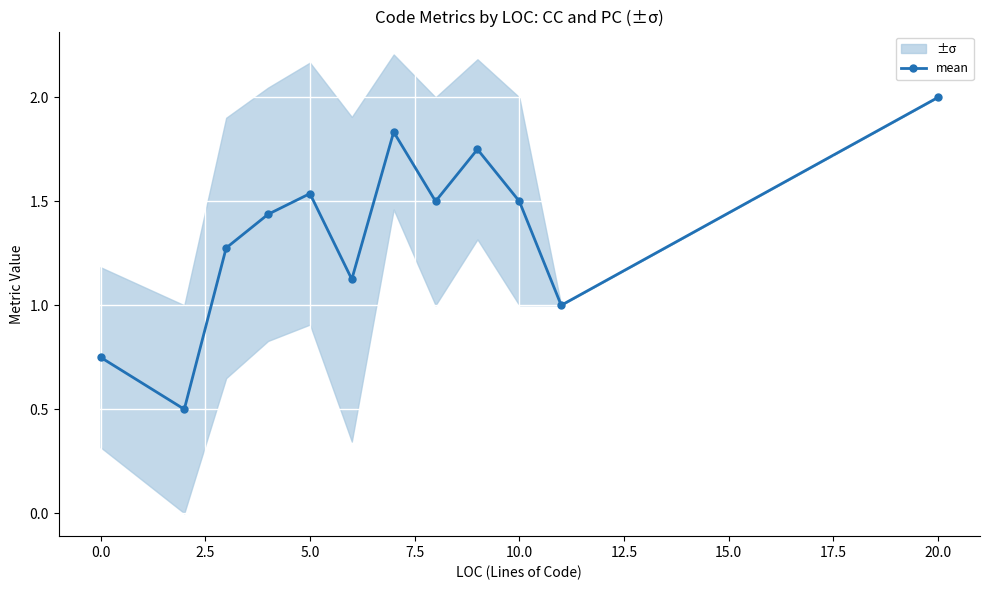

Reading left to right, transcribe all the data shown in this chart.

0.8	0.5	1.3	1.4	1.5	1.1	1.8	1.5	1.8	1.5	1.0	2.0